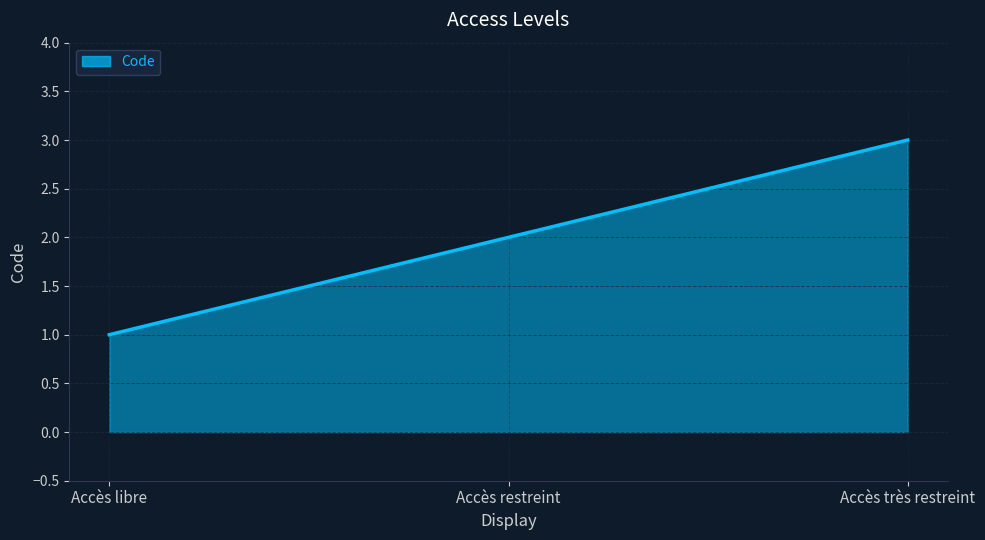

What is the ratio of the value at Accès libre to the value at Accès restreint?

0.5